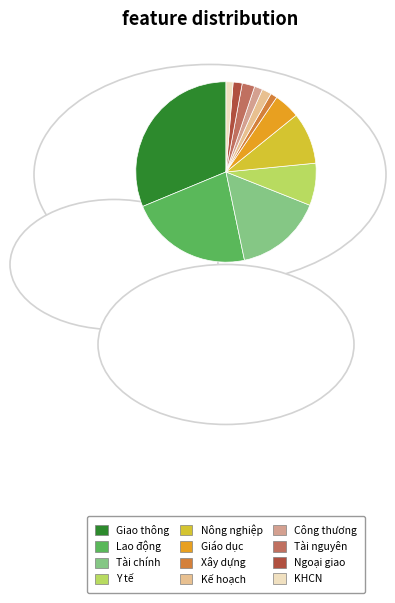

How many segments does this pie chart have?

12